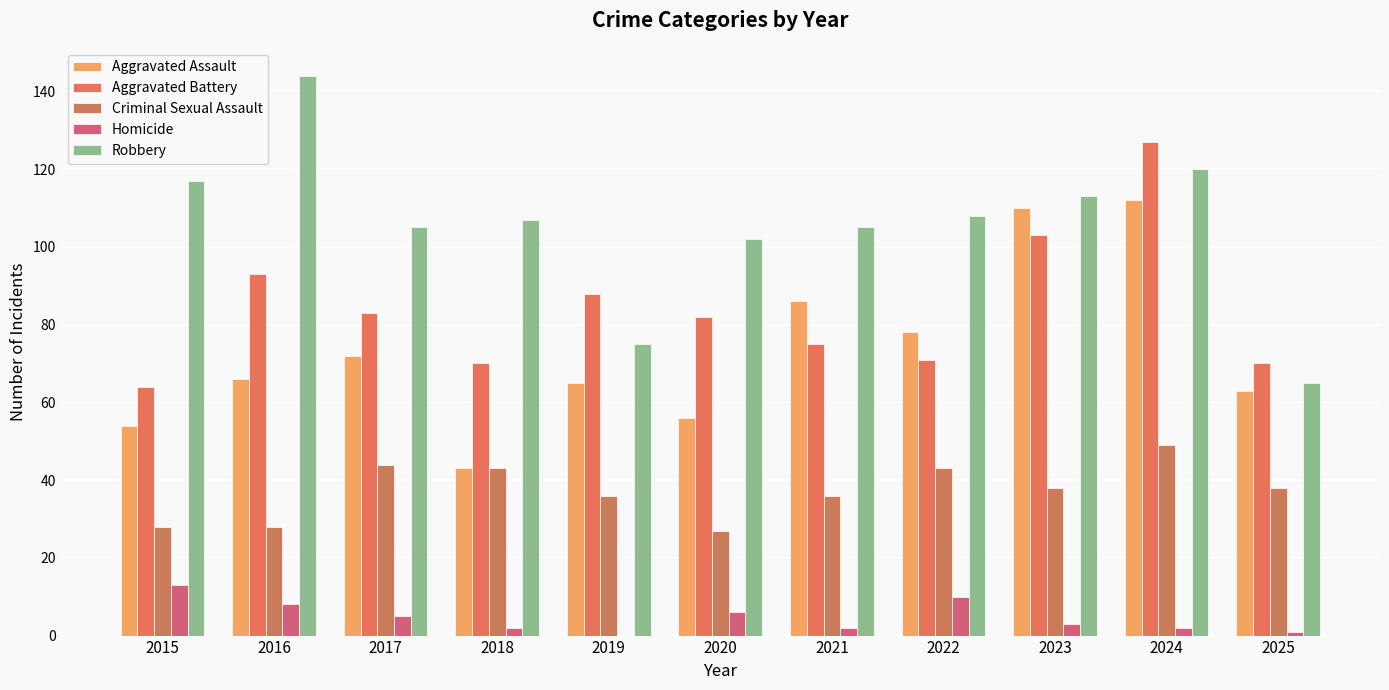

What is the maximum value shown in the chart?

144